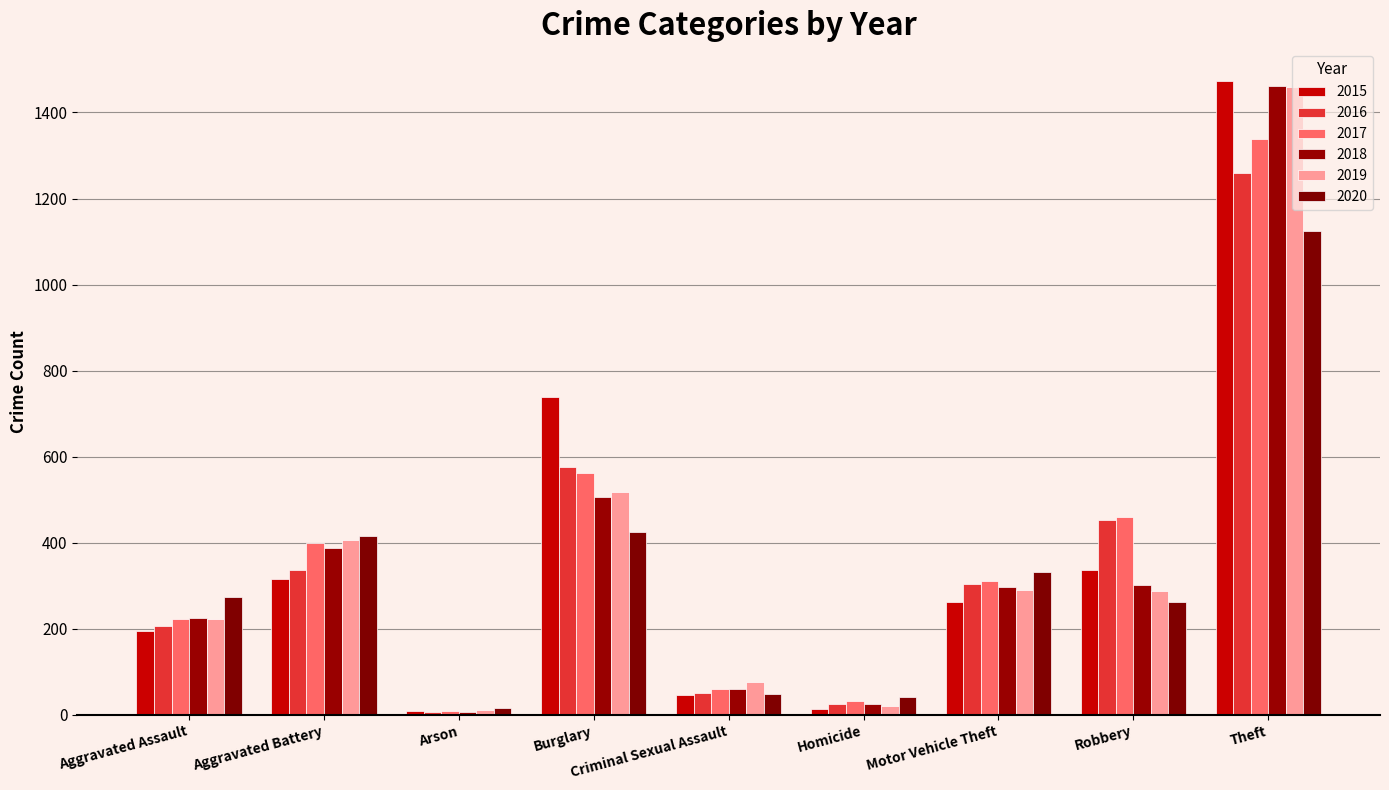

What is the label of the 9th bar from the left?

Theft